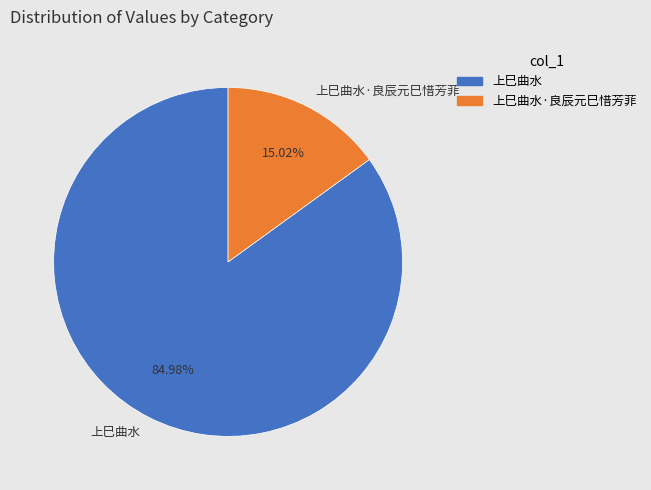

To the nearest percent, what is the difference between the largest and smallest slice percentages?

70%